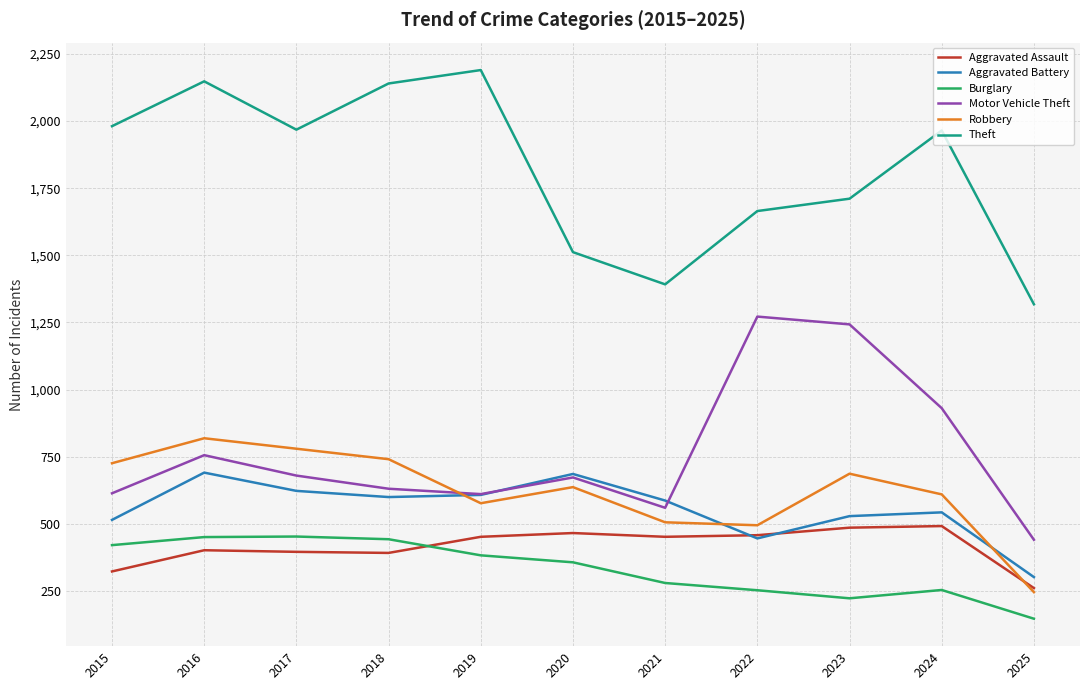

At how many categories does at least one series exceed 224?

11